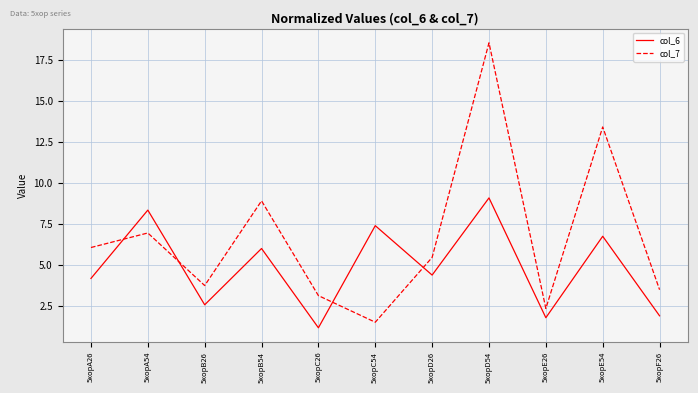

Read the col_6 value at 5xopE26.

1.8